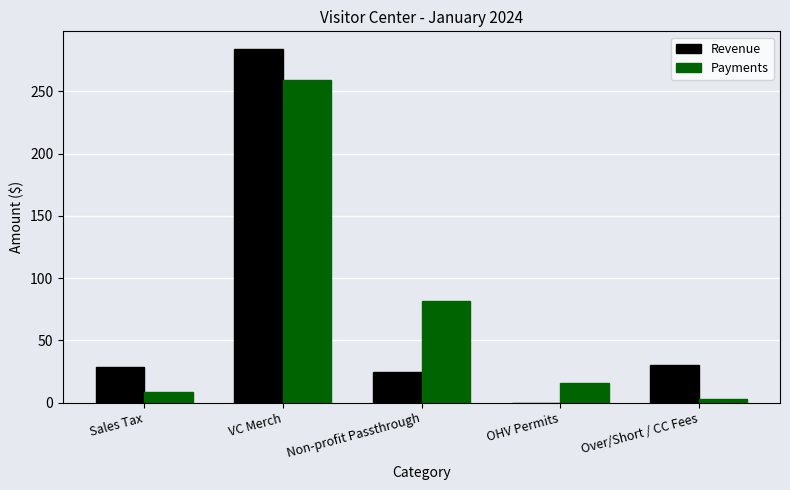

What is the sum of all Payments values?

368.7